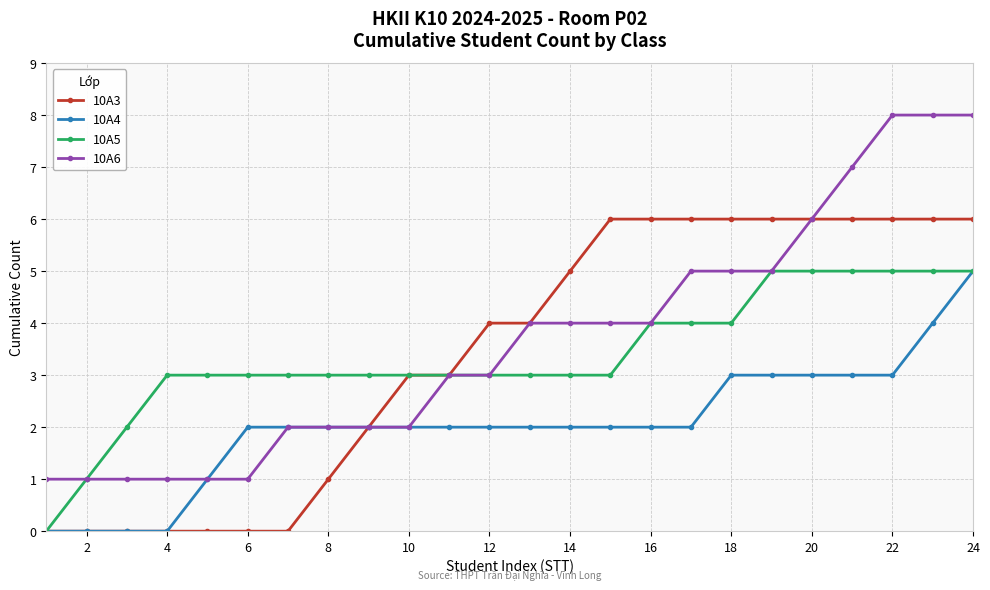

What is the difference between the maximum and second lowest values in the 10A3 series?

6